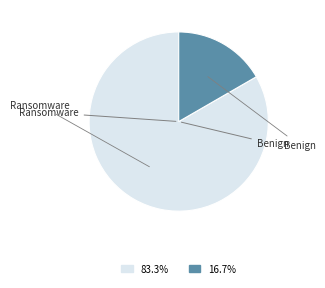

Is there any slice that represents more than half of the pie?

Yes